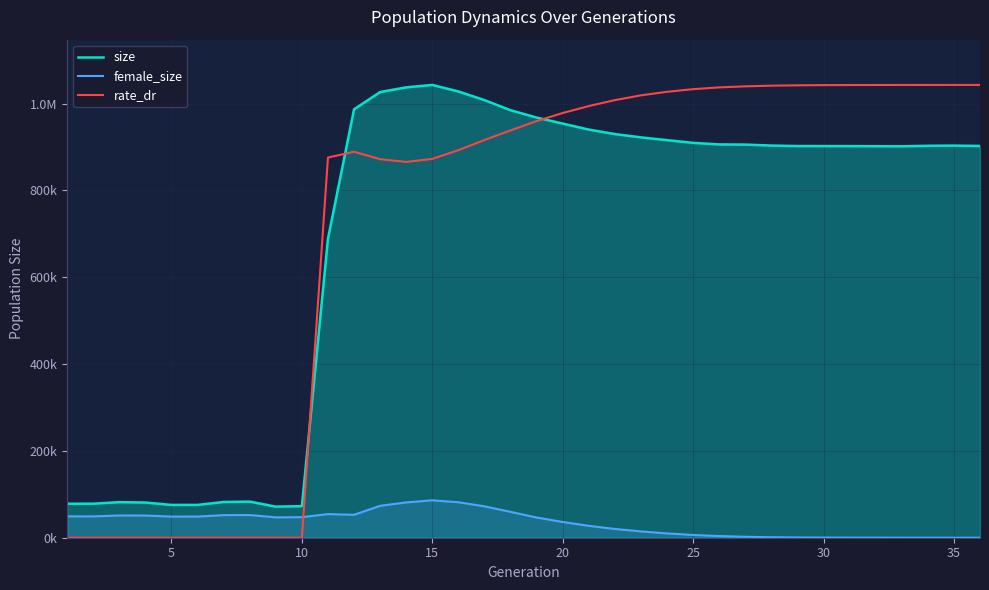

How many data points in rate_dr are less than 959842?

18